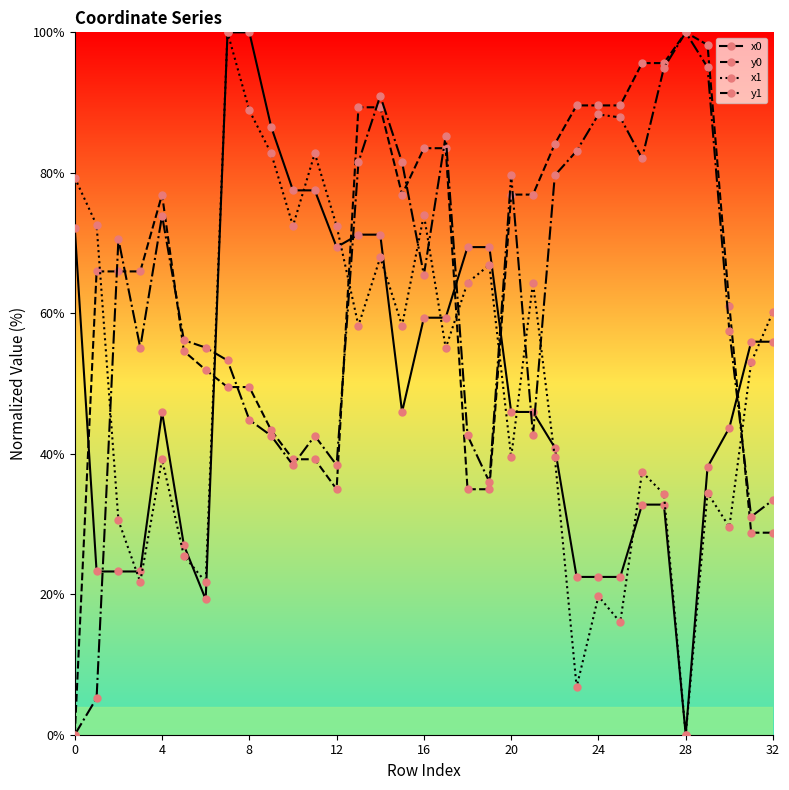

What is the difference between the second highest and minimum values in the x0 series?

100.0